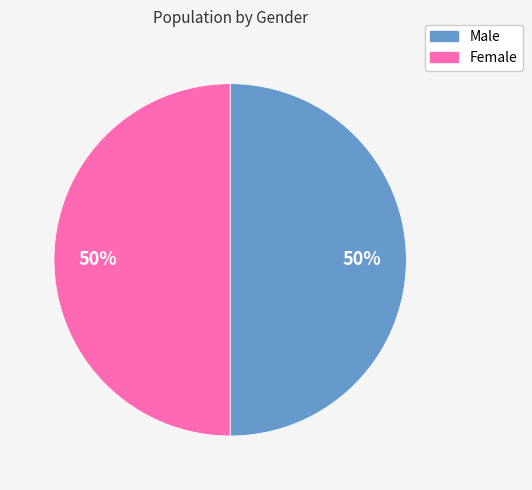

To the nearest percent, what is the average slice percentage?

50%